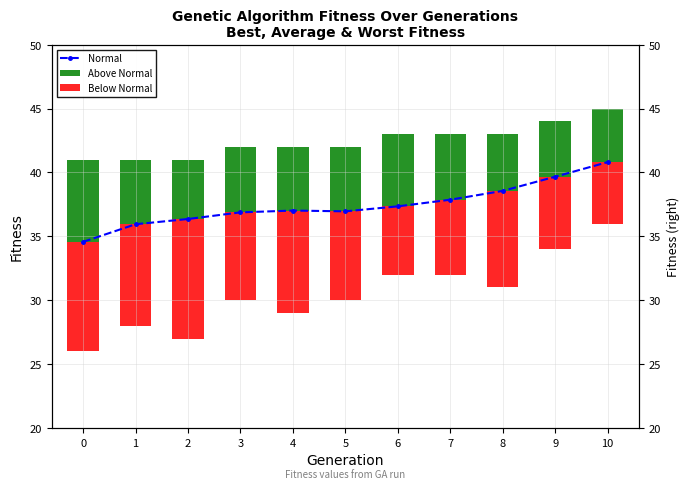

List the series in order of their peak value, lowest first.

Below Normal, Above Normal, Normal